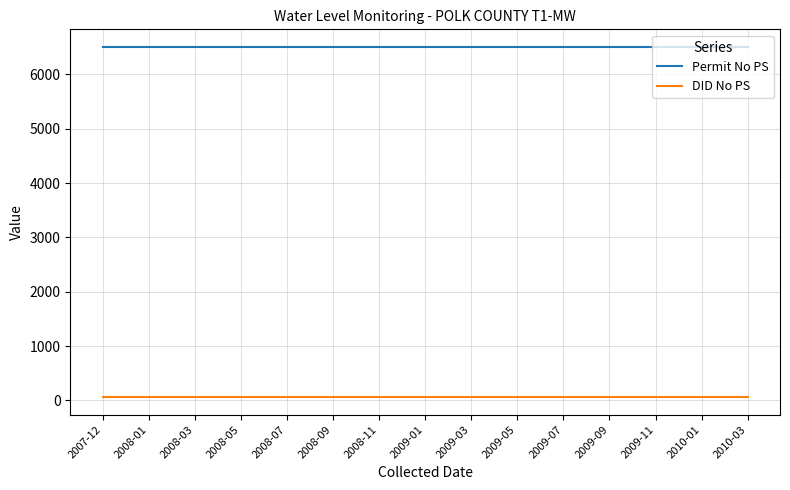

The value of Permit No PS at 2010-01 is 6508. True or false?

True